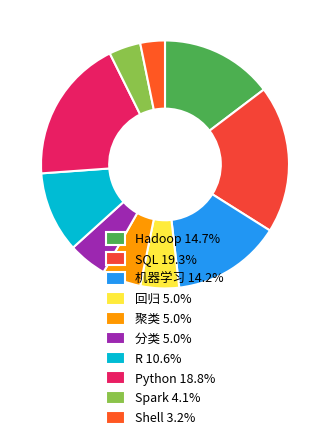

Do Spark and 回归 together represent more than half of the pie?

No